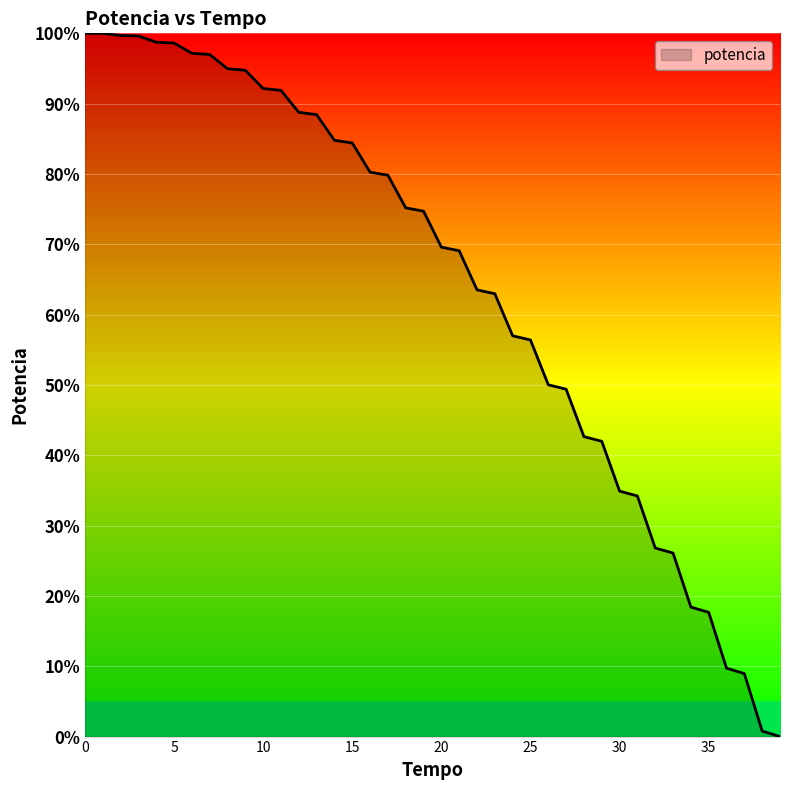

What is the maximum value shown in the chart?

100.0